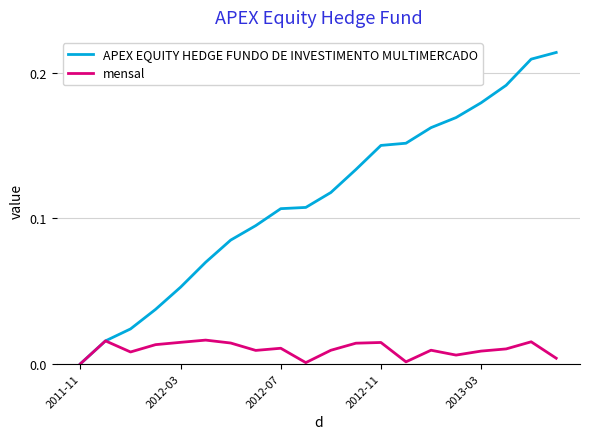

Which series has the largest total across all categories?

APEX EQUITY HEDGE FUNDO DE INVESTIMENTO MULTIMERCADO